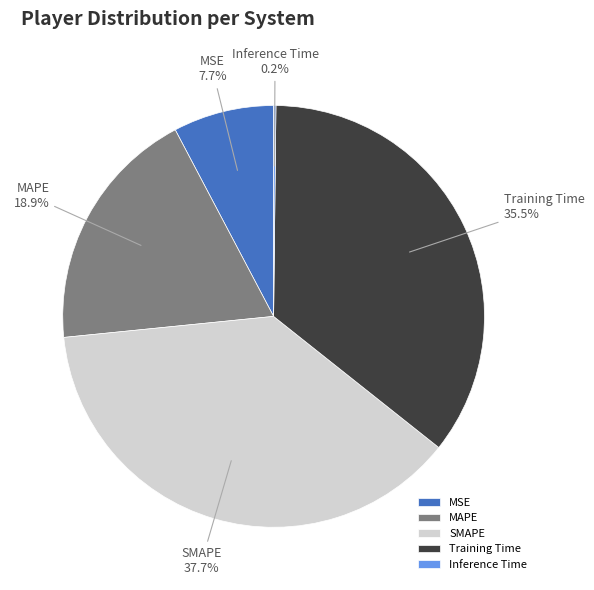

To the nearest percent, what is the difference between the largest and smallest slice percentages?

38%